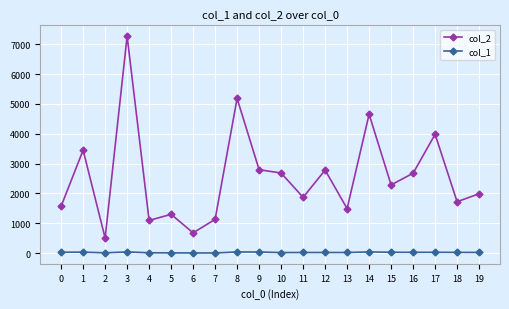

How many series are shown in this chart?

2